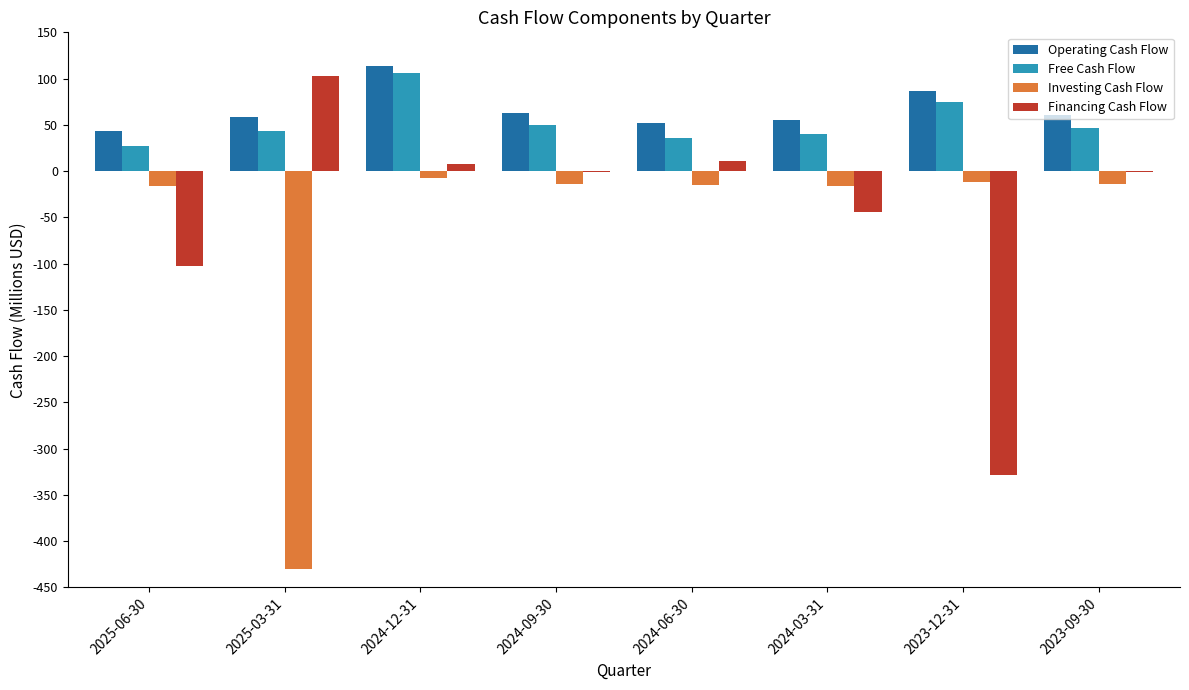

What is the label of the 6th bar from the left?

2024-03-31